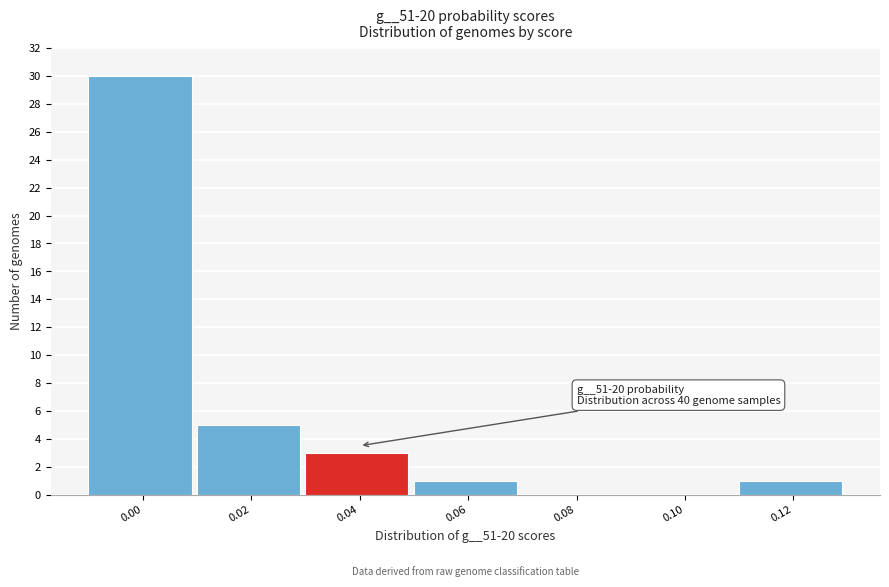

Reading left to right, what are all the values shown in this chart?

0.00=30	0.02=5	0.04=3	0.06=1	0.08=0	0.10=0	0.12=1